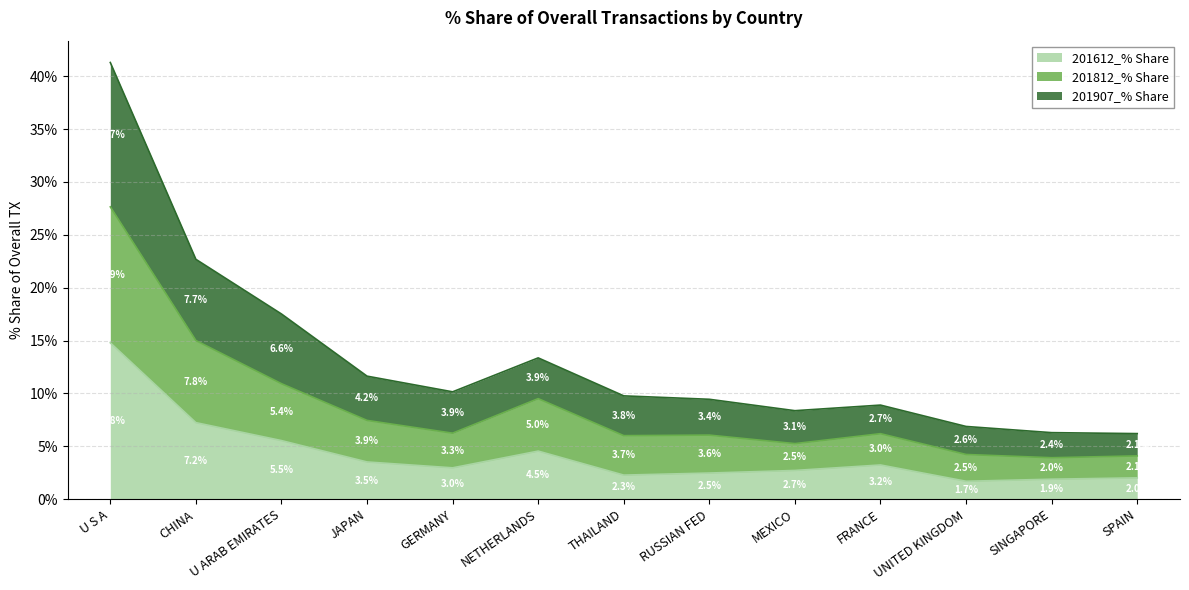

At which label does 201612_% Share reach its peak?

U S A